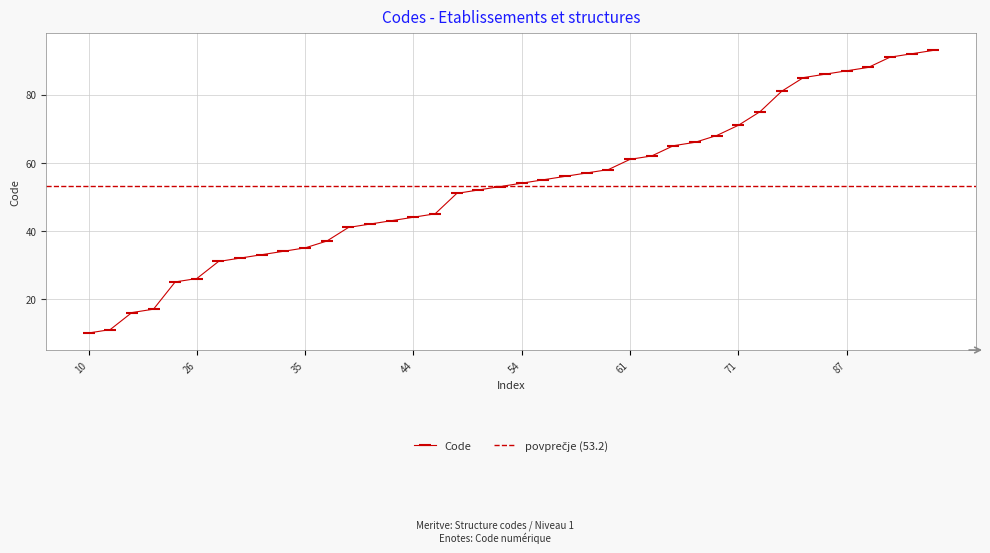

What is the ratio of the value at 26 to the value at 16?

1.6